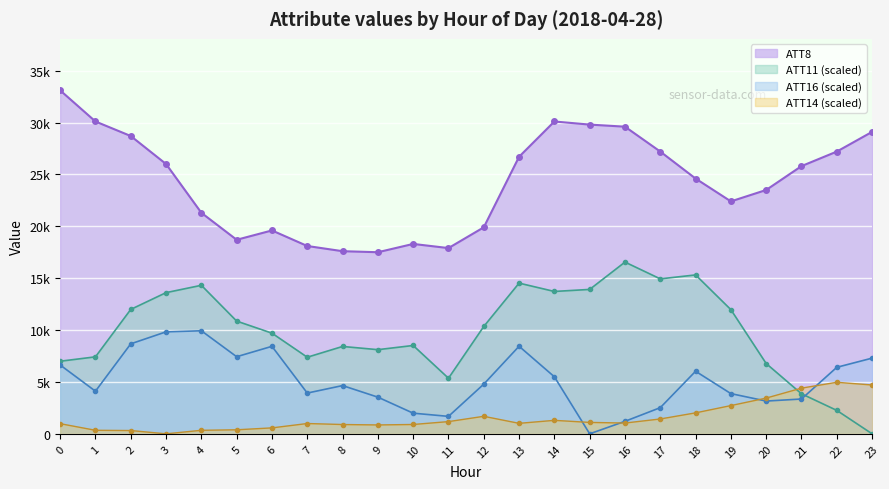

How many times do ATT16 and ATT14 cross each other?

4